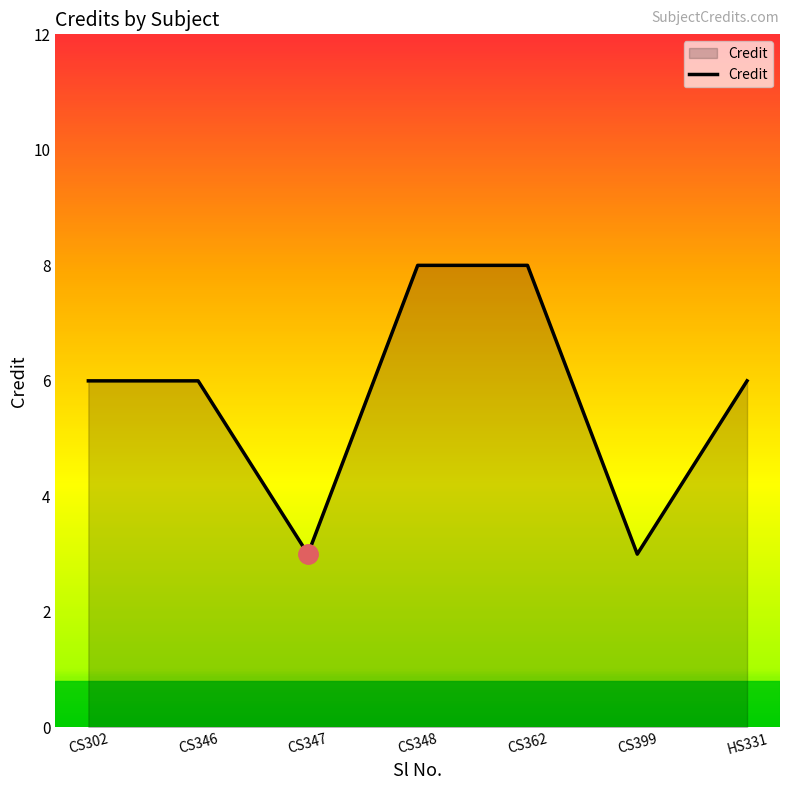

Which has a higher value, CS399 or CS302?

CS302